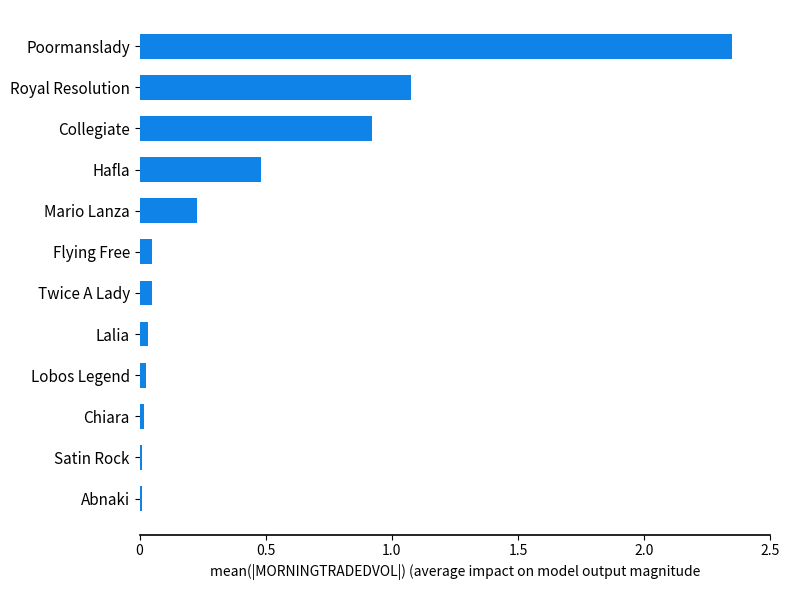

Count the number of categories in the chart.

12